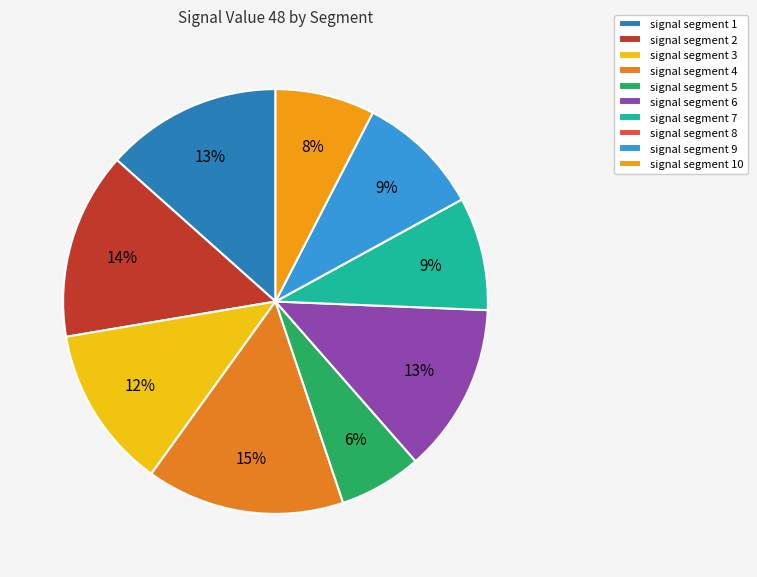

Does signal segment 9 account for over 50% of the chart?

No